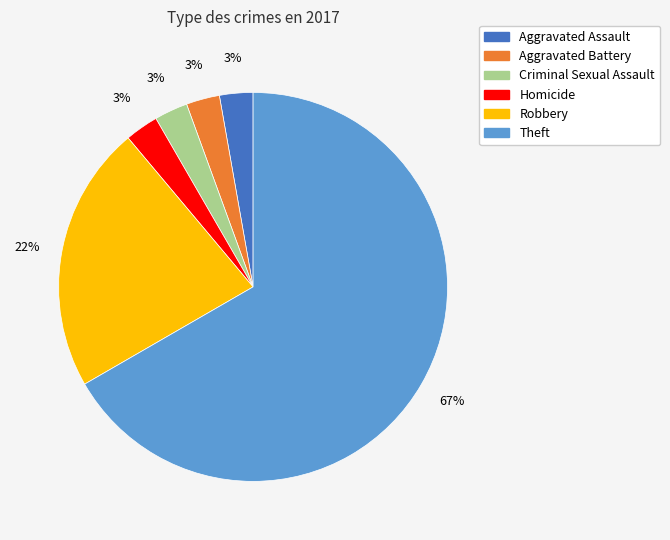

True or false: Aggravated Assault accounts for 3% of the total.

True